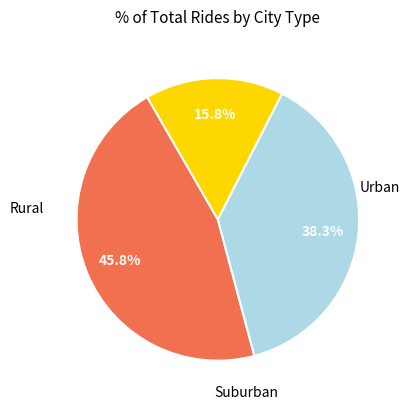

Does any single category account for the majority?

No